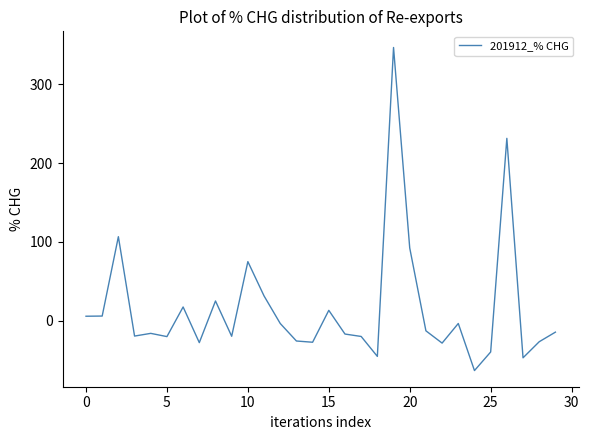

What is the difference between the maximum and minimum values?

409.8